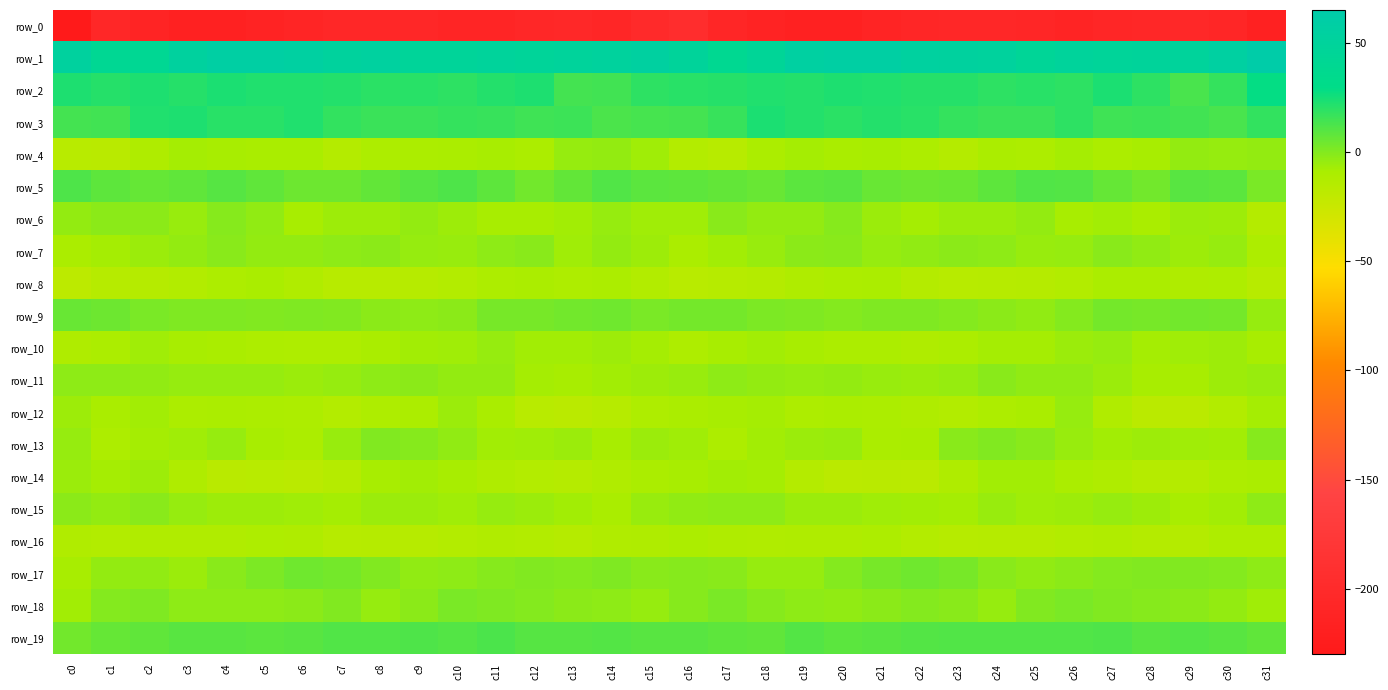

Is it true that row_11 equals -3.4 at c9?

False